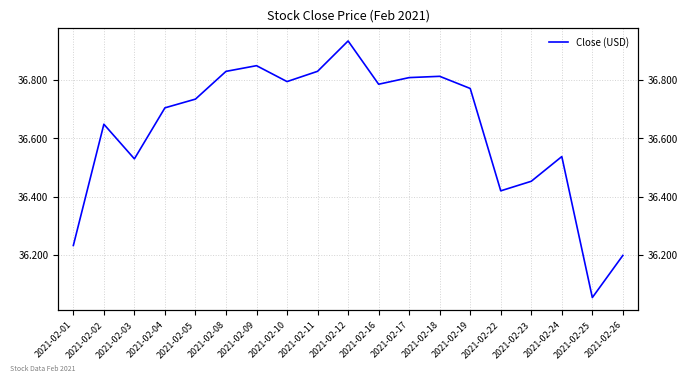

Reading left to right, transcribe all the data shown in this chart.

36.2	36.6	36.5	36.7	36.7	36.8	36.9	36.8	36.8	36.9	36.8	36.8	36.8	36.8	36.4	36.5	36.5	36.1	36.2